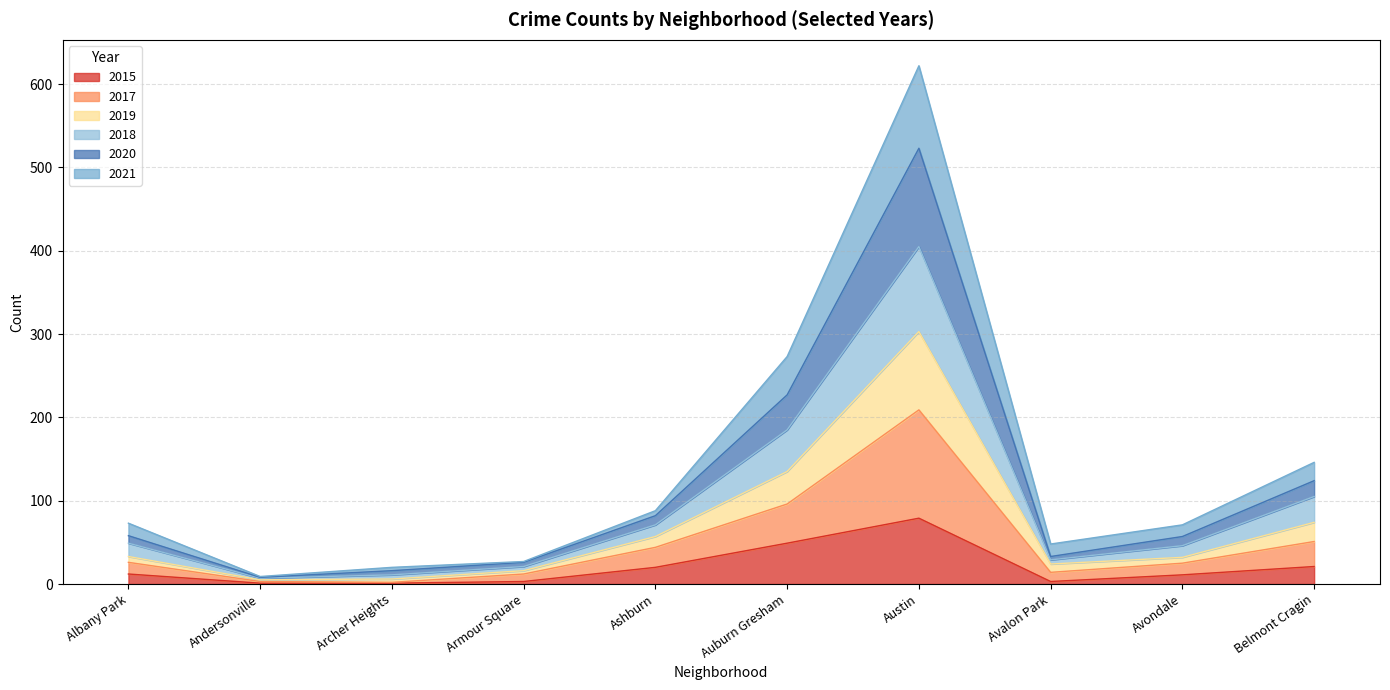

What position from the left is Armour Square?

4